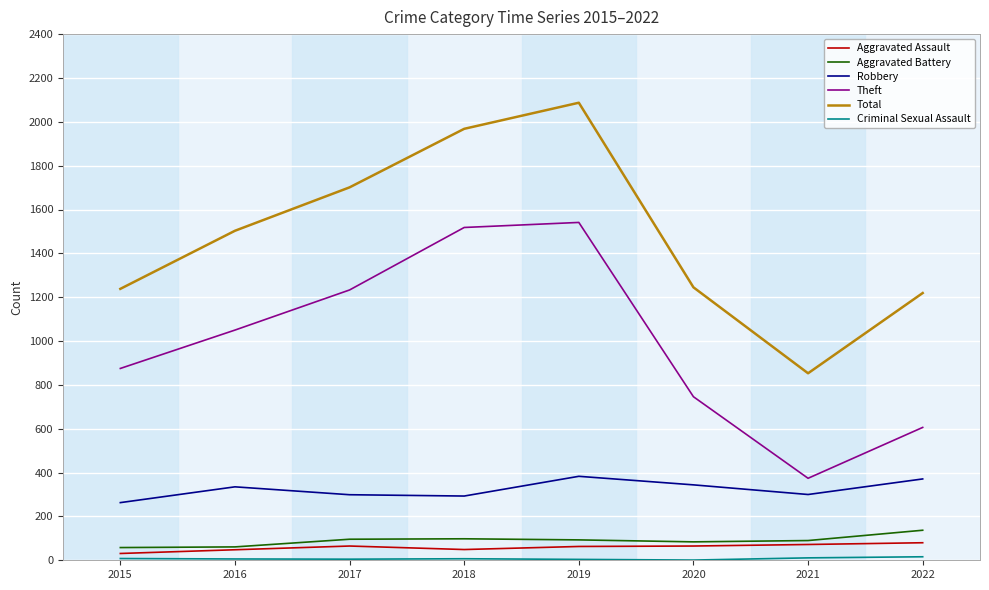

What is the average value of the Robbery series?

324